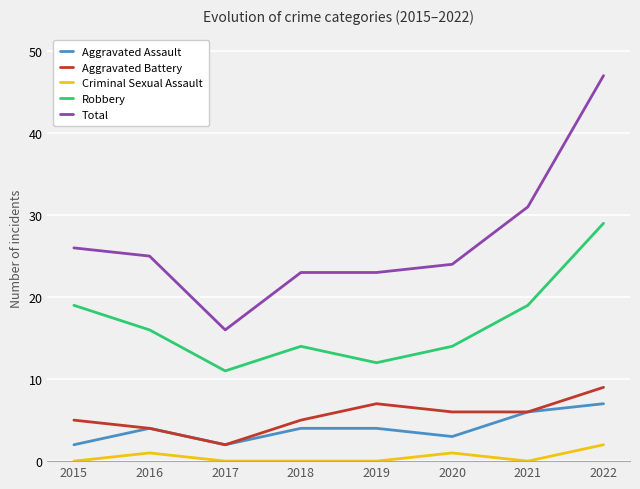

Which series changed the most between 2017 and 2019?

Total